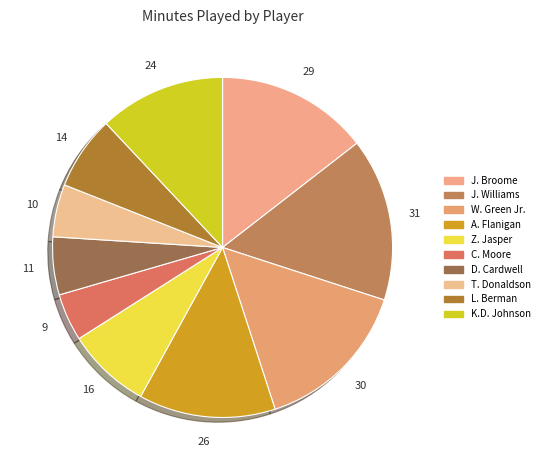

Between D. Cardwell and A. Flanigan, which is larger?

A. Flanigan